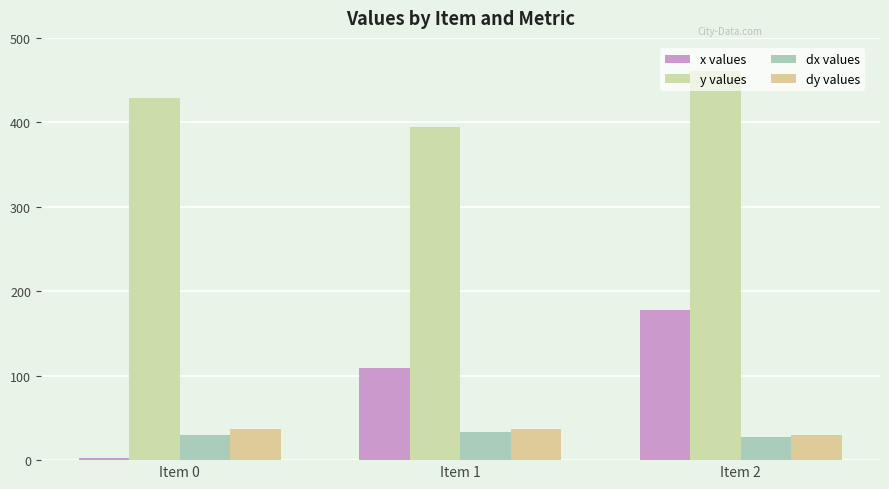

Rank the series by their maximum value, from lowest to highest.

dx values, dy values, x values, y values